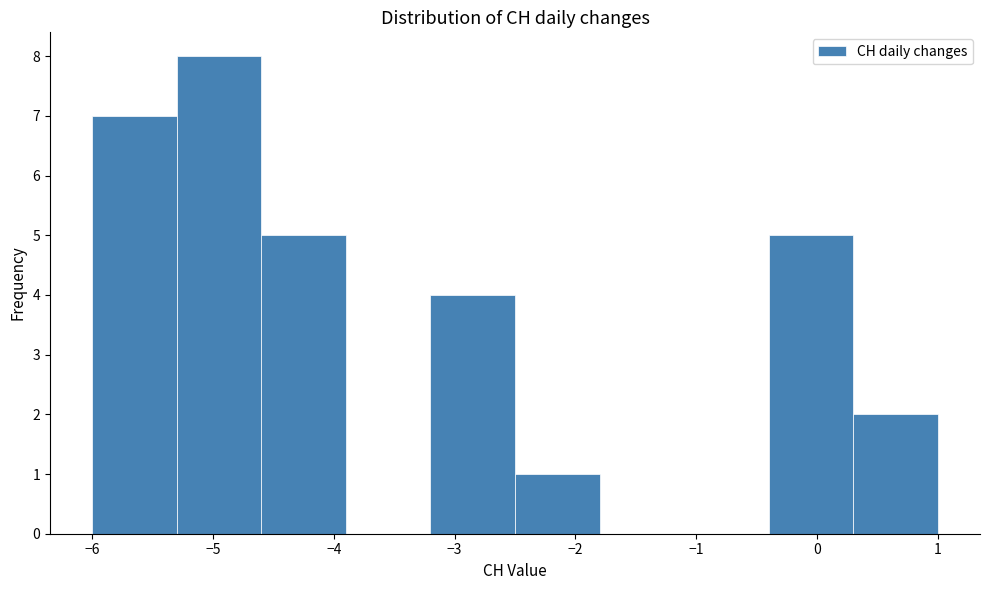

How tall is the bar that spans 0.3 to 1.0 on the x-axis? The values are not printed on the chart, so give them approximately, as read against the axis.

2